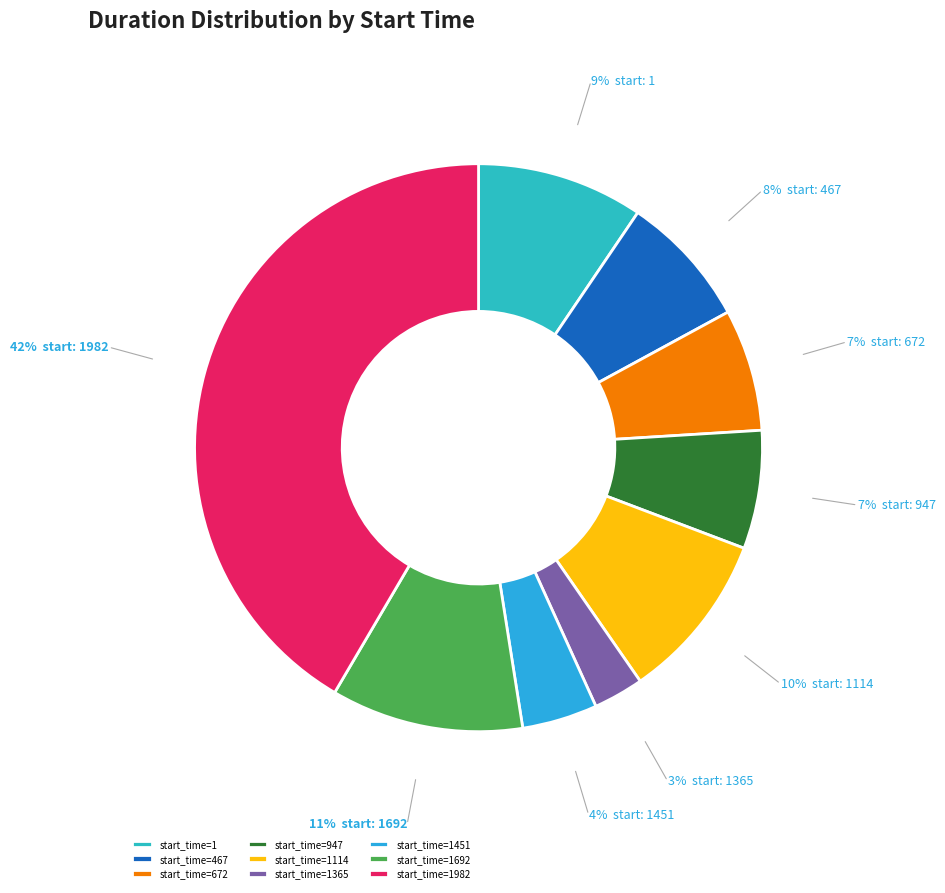

How many slices are in this pie chart?

9